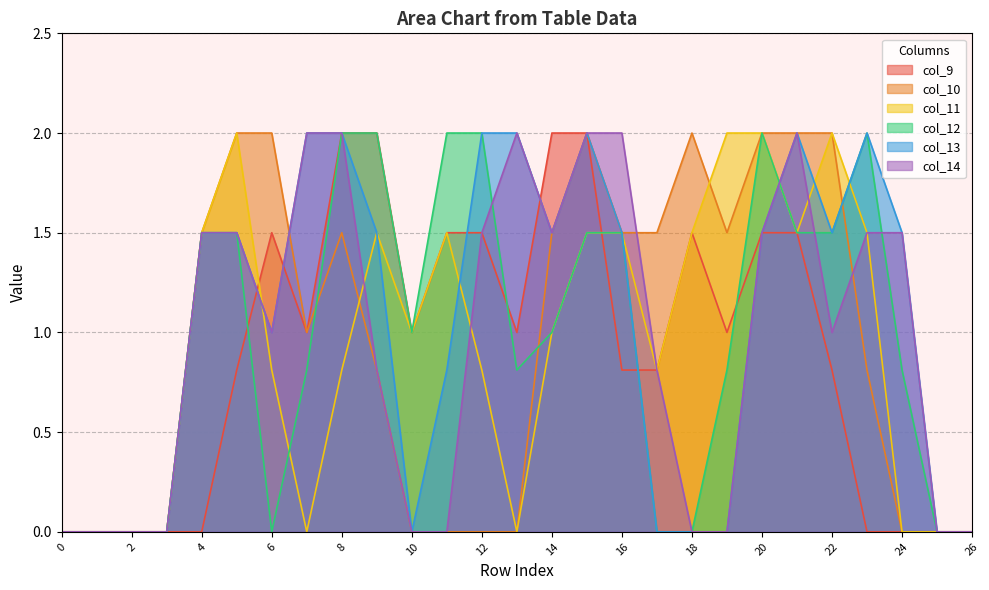

How many categories are shown in the chart?

27